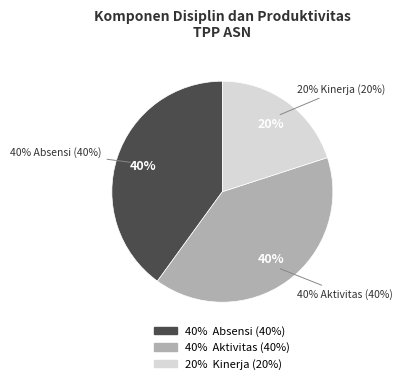

True or false: Prestasi Kerja accounts for 19% of the total.

False